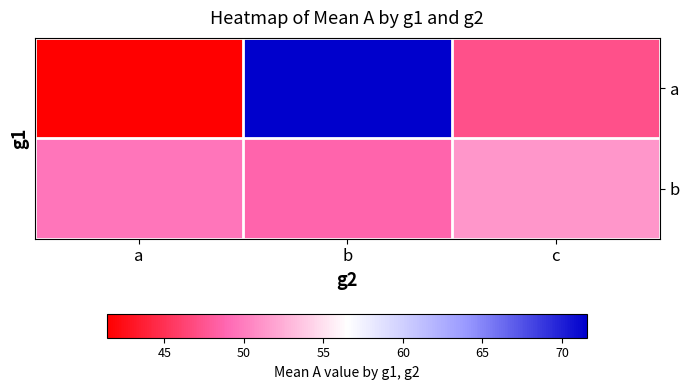

At how many categories does at least one series exceed 46?

3